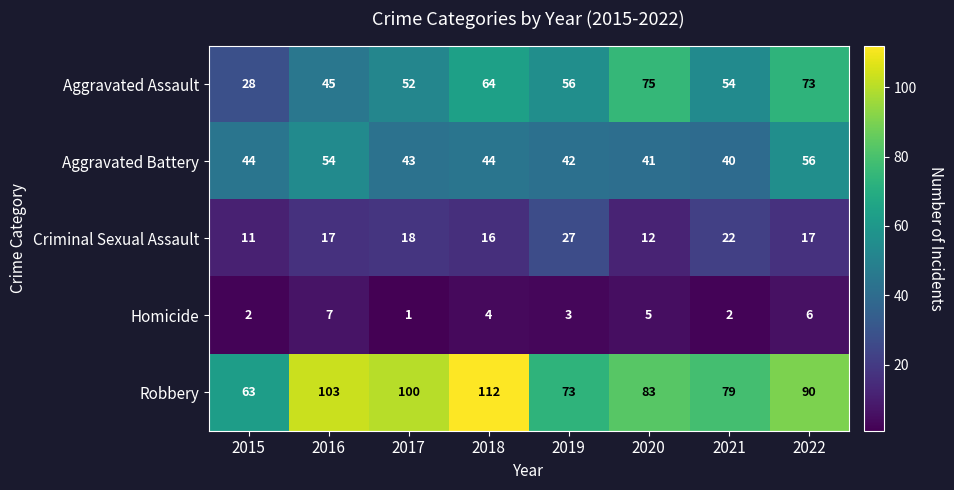

At how many categories does at least one series exceed 75?

6